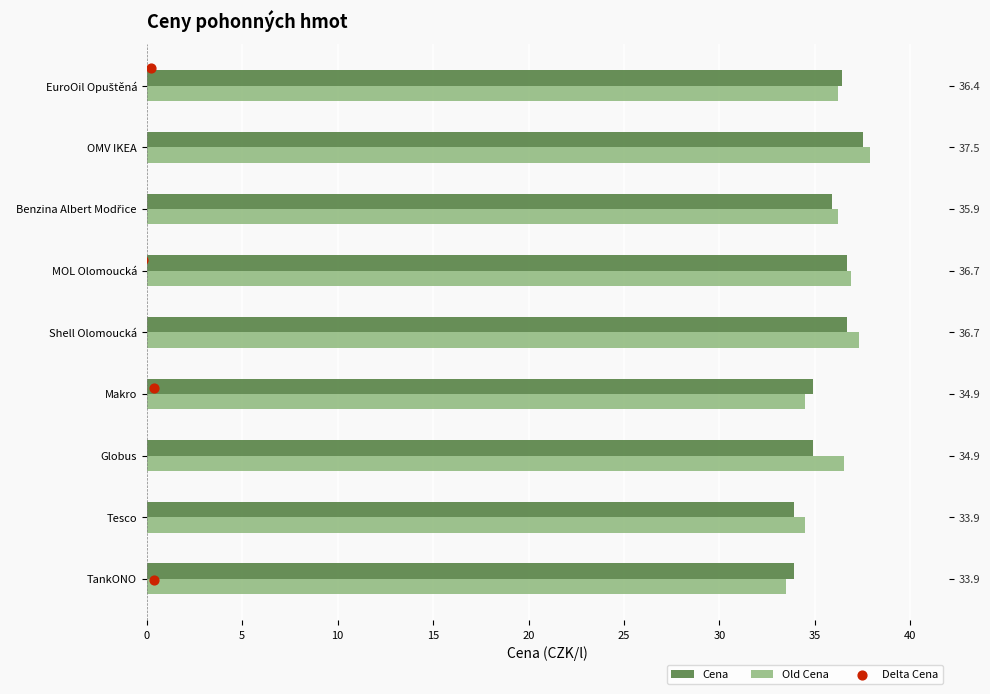

What are all the series names shown in the legend?

Cena, Old Cena, Delta Cena